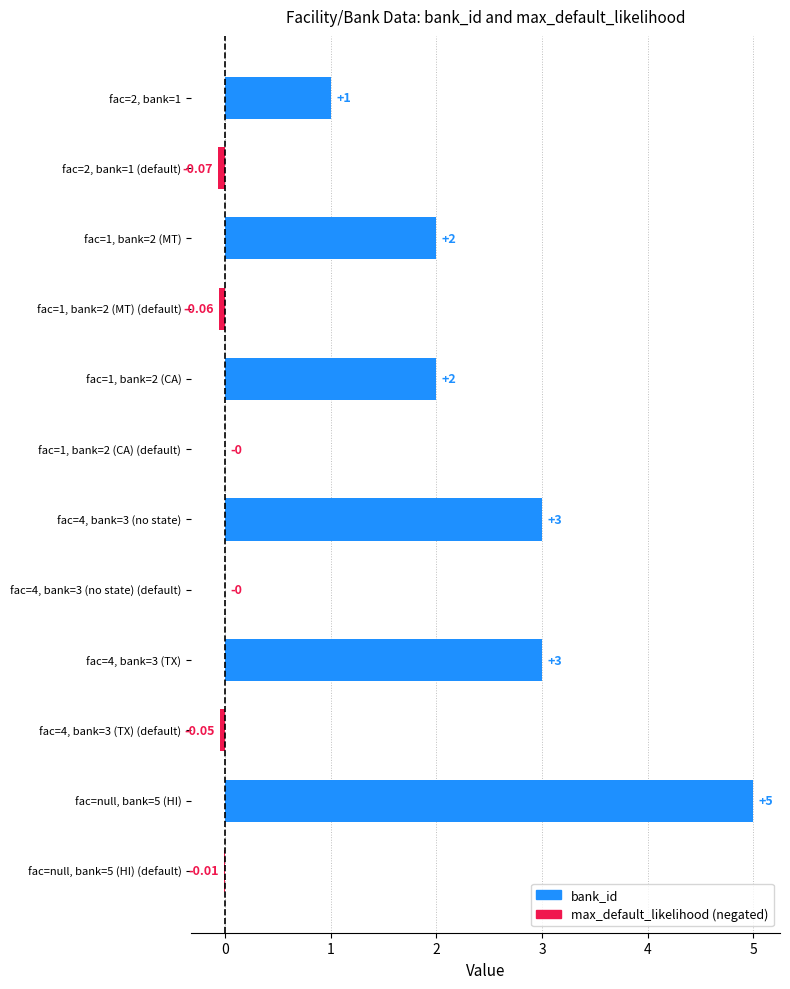

Are the bars horizontal?

Yes